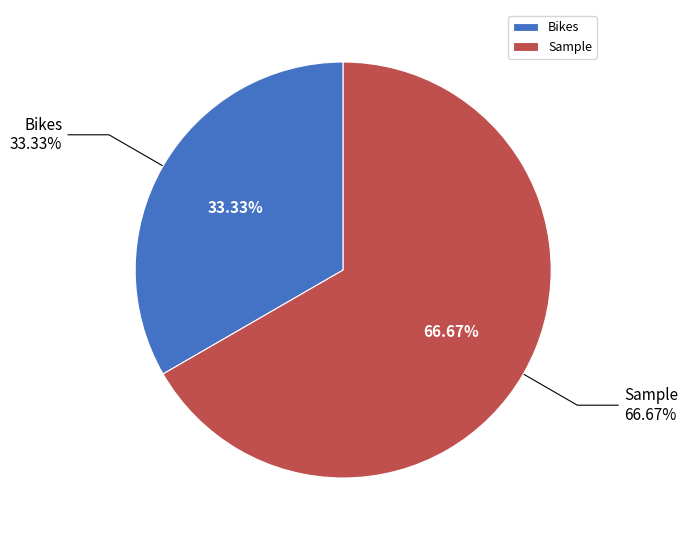

Which category has the biggest portion of the pie?

Sample